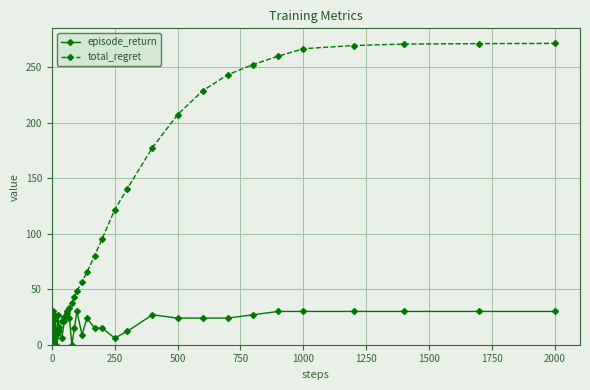

What is the maximum value for episode_return?

30.0